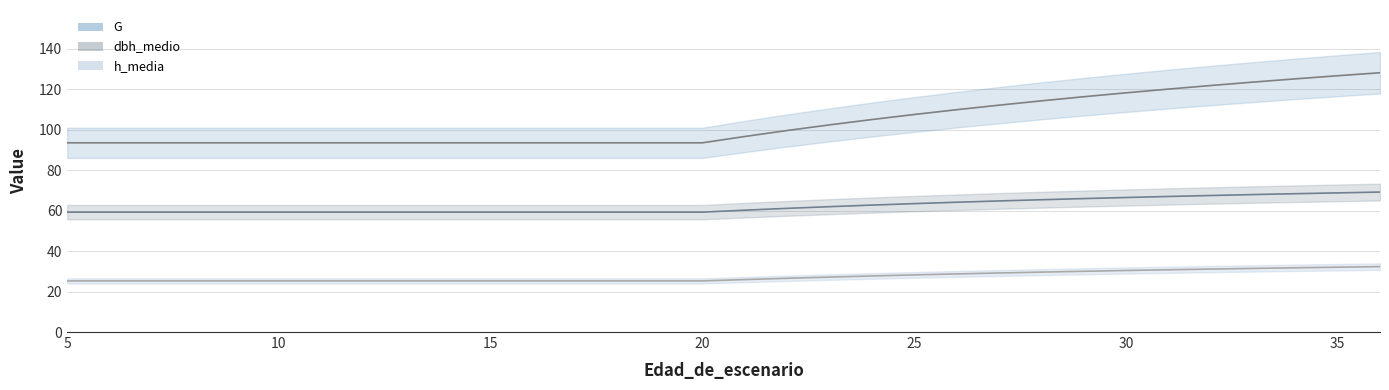

Which series has the widest spread of values?

G